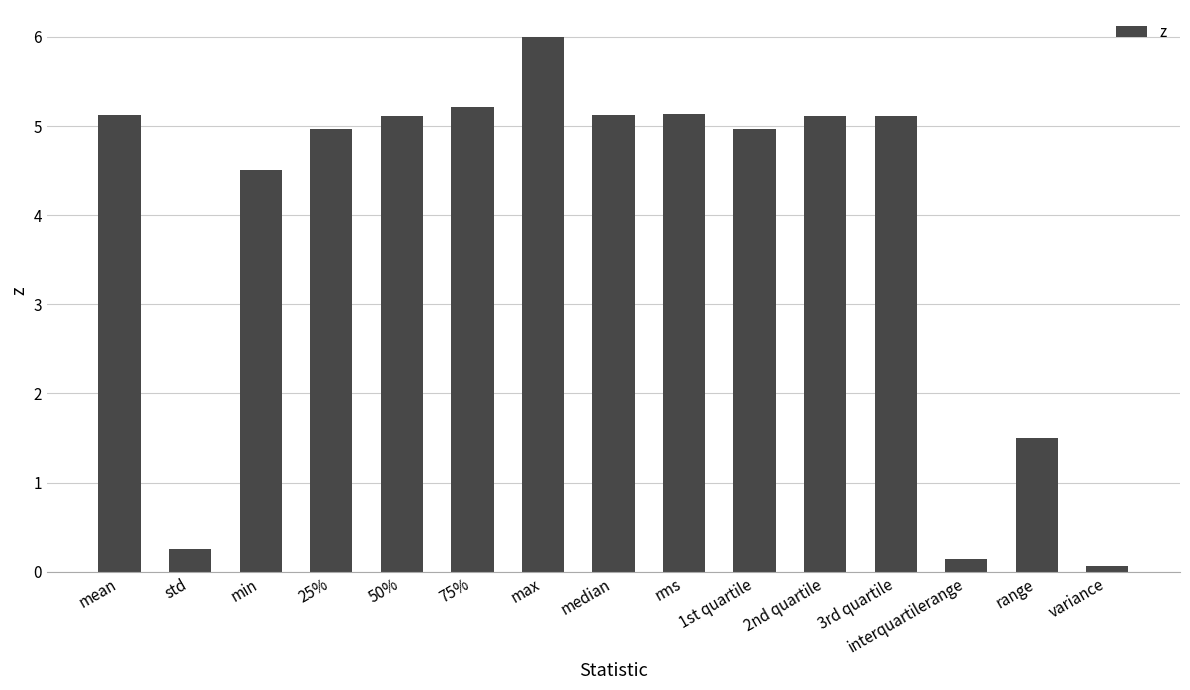

Reading left to right, extract all data points from this chart.

5.1	0.3	4.5	5.0	5.1	5.2	6.0	5.1	5.1	5.0	5.1	5.1	0.1	1.5	0.1